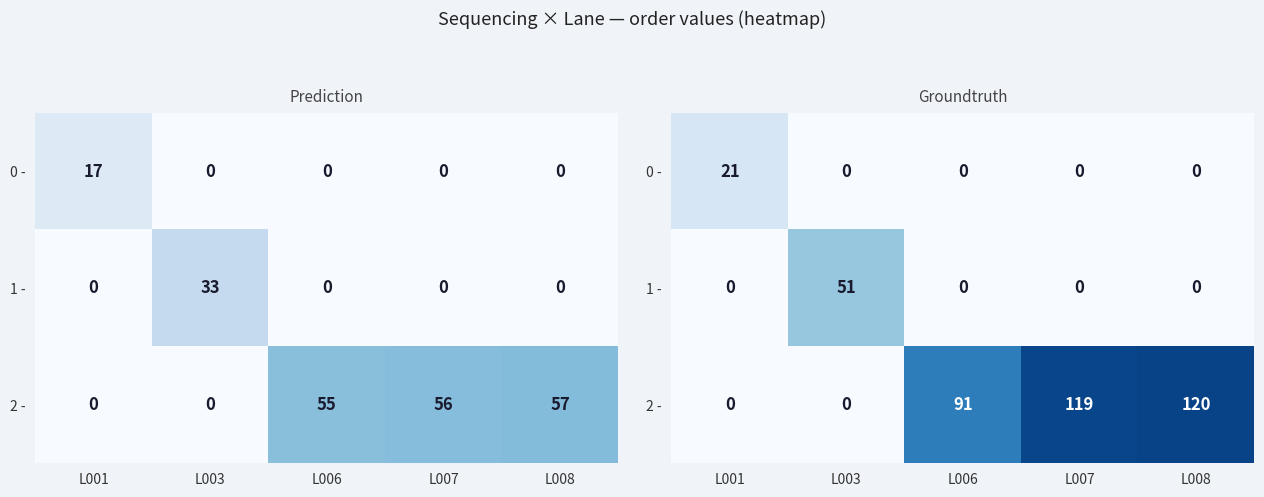

At which label does 2 - reach its peak?

L008